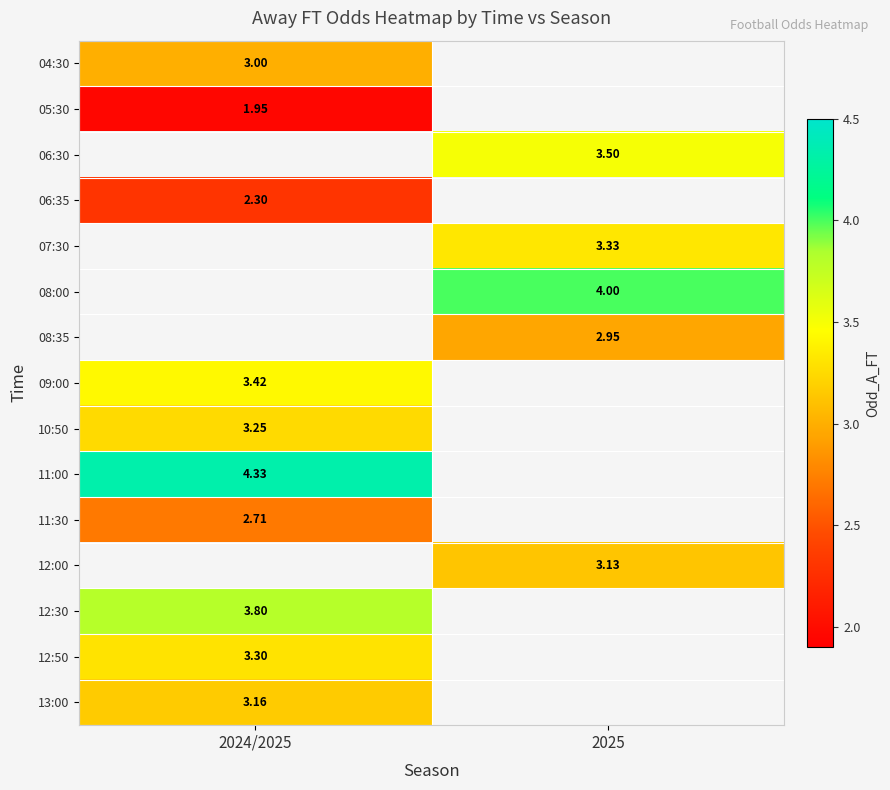

Count the number of data series in this chart.

15